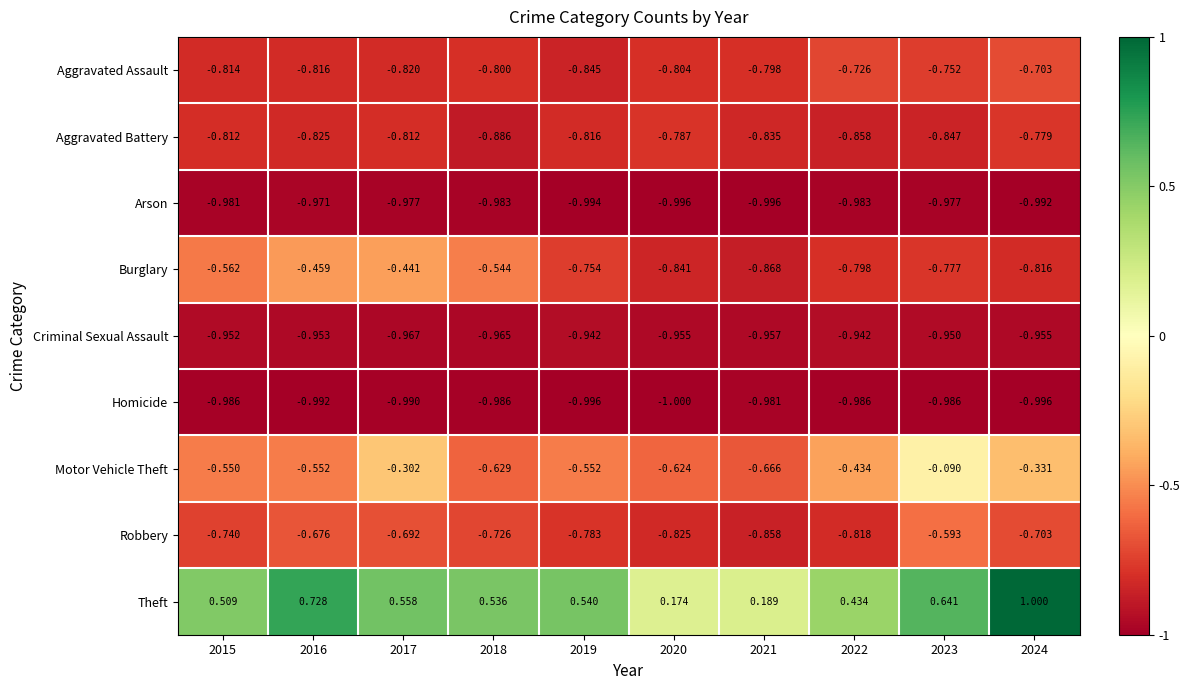

At which category does the chart reach its peak across all series?

2024